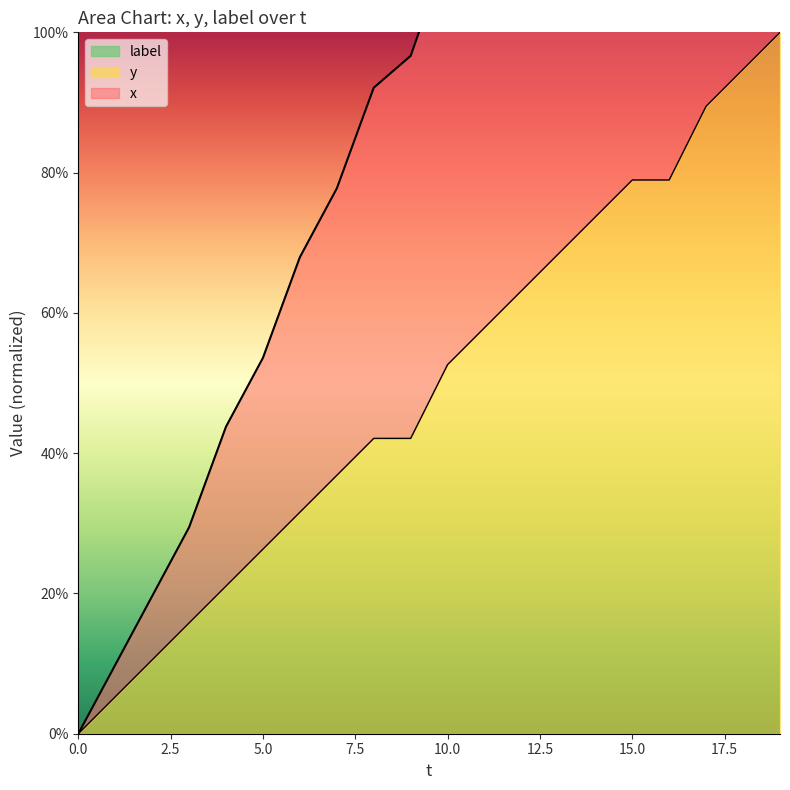

What is the highest value of the y series?

100.0